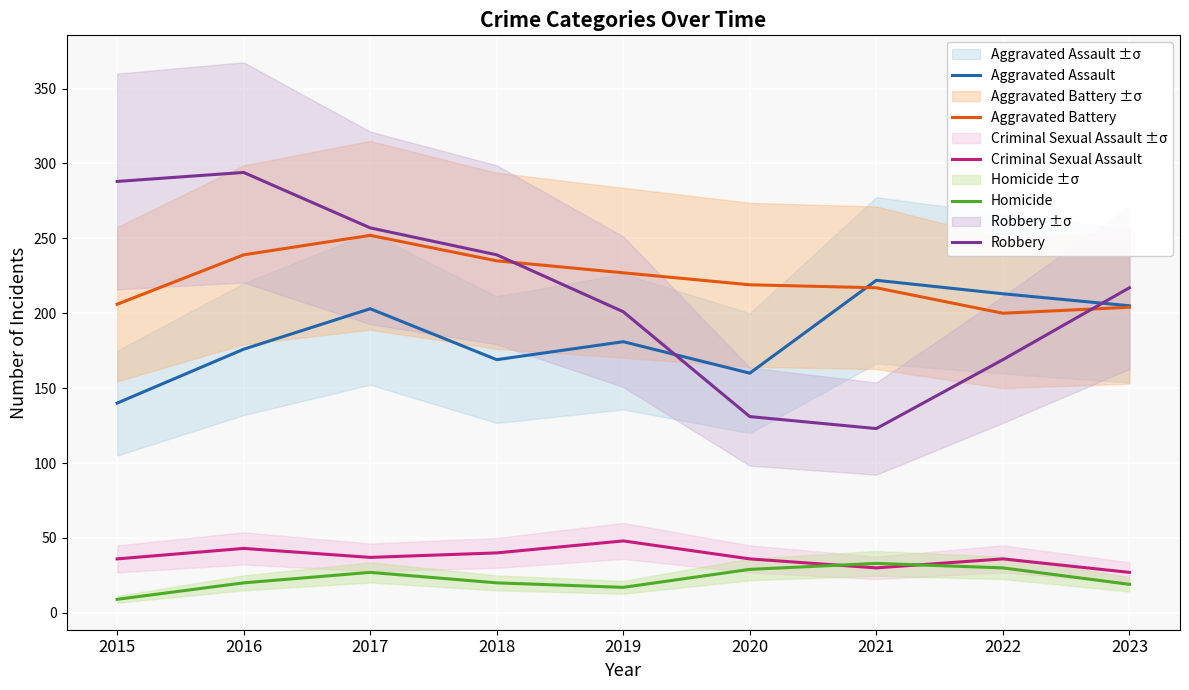

Count the number of data series in this chart.

5